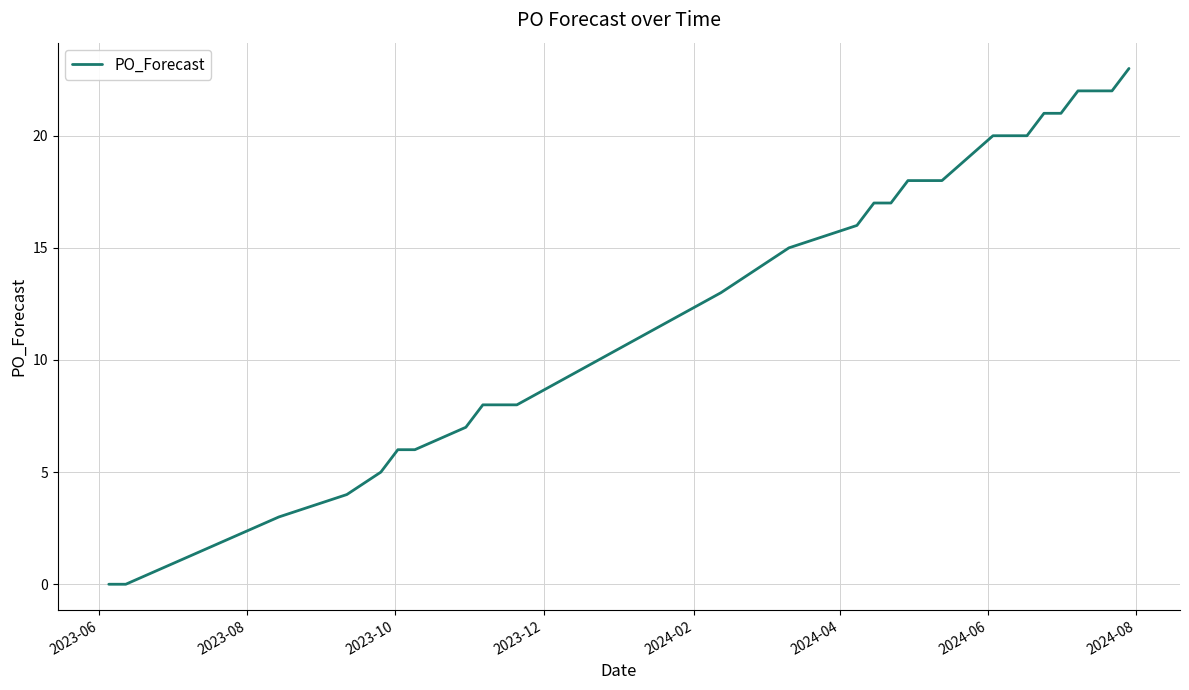

Reading left to right, transcribe all the data shown in this chart.

0	0	3	4	5	6	6	7	8	8	8	13	14	15	16	17	17	18	18	20	20	20	21	21	22	22	22	23